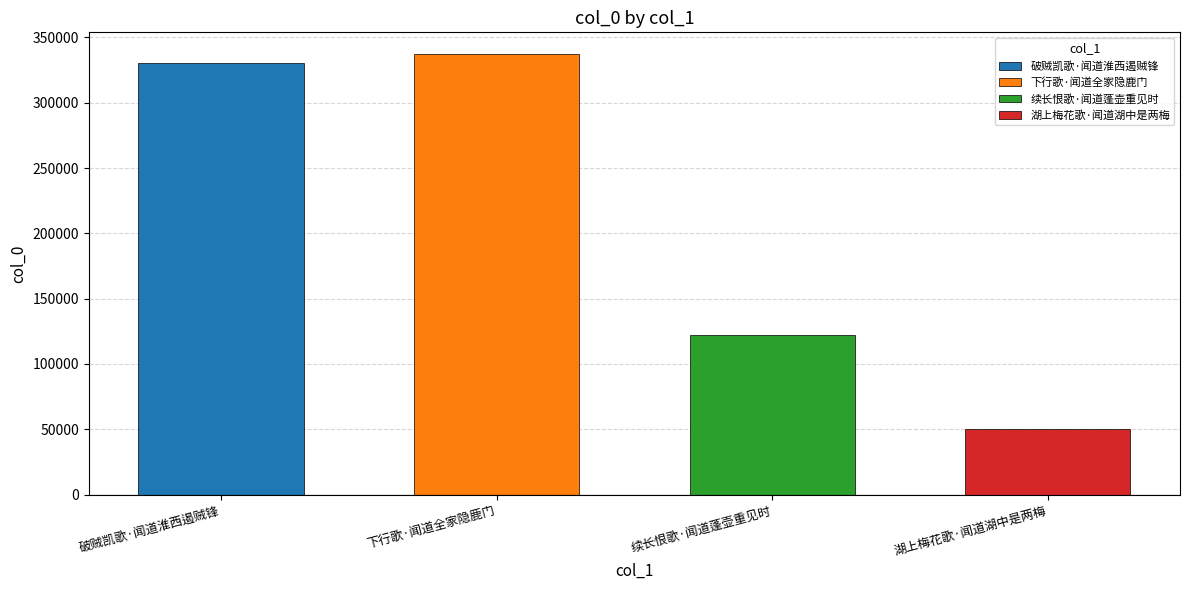

Rank the categories by value from highest to lowest.

下行歌·闻道全家隐鹿门, 破贼凯歌·闻道淮西遏贼锋, 续长恨歌·闻道蓬壶重见时, 湖上梅花歌·闻道湖中是两梅